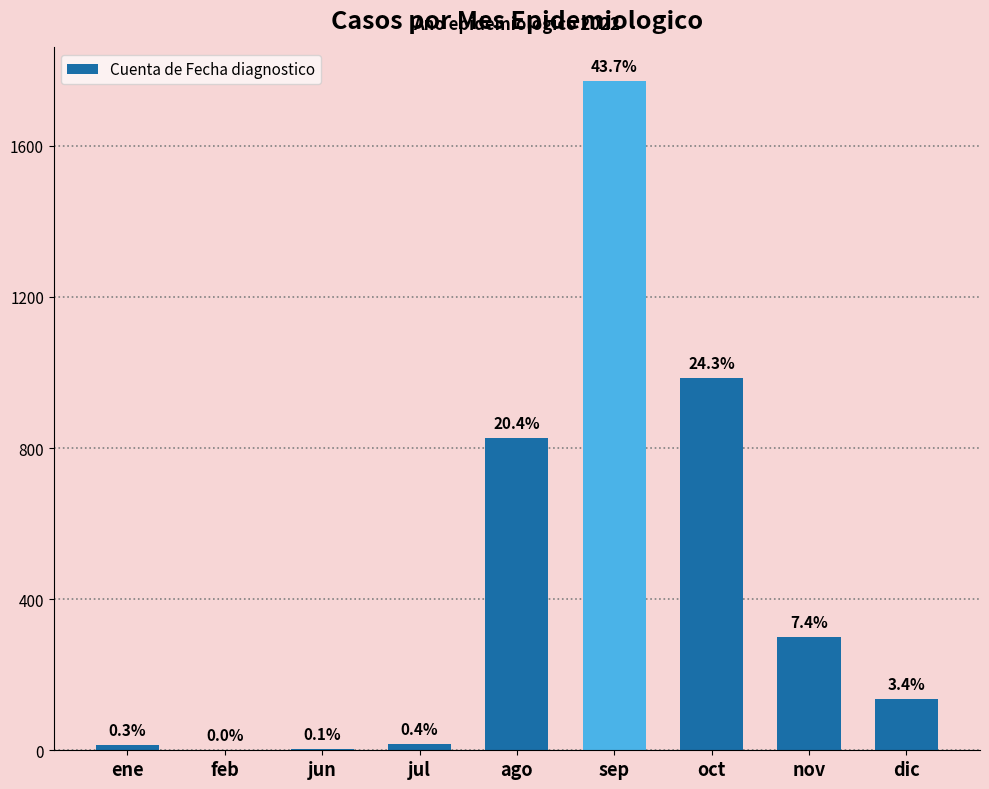

What is the sum of the values at nov and dic?

438